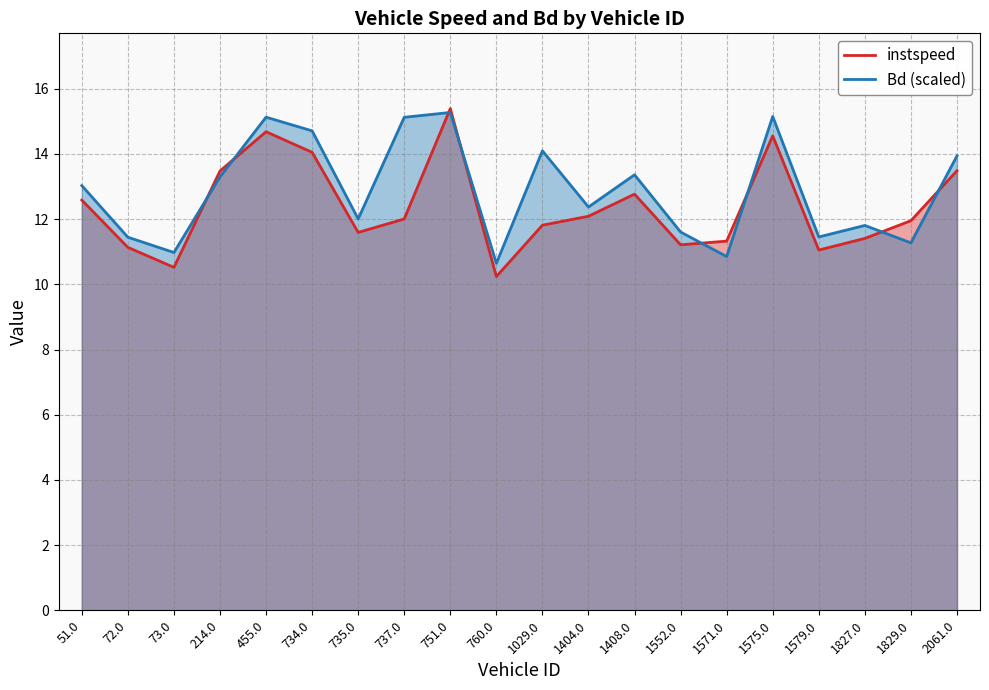

What is the greatest value displayed?

15.4